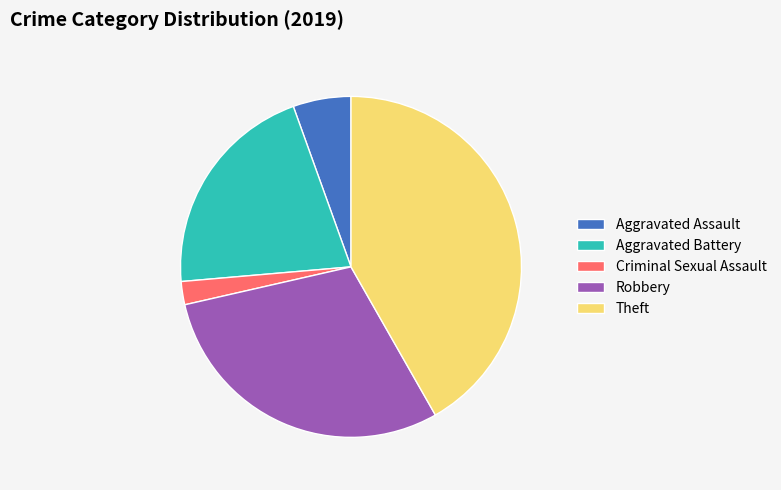

Combined, do Aggravated Battery and Criminal Sexual Assault account for over 50%?

No